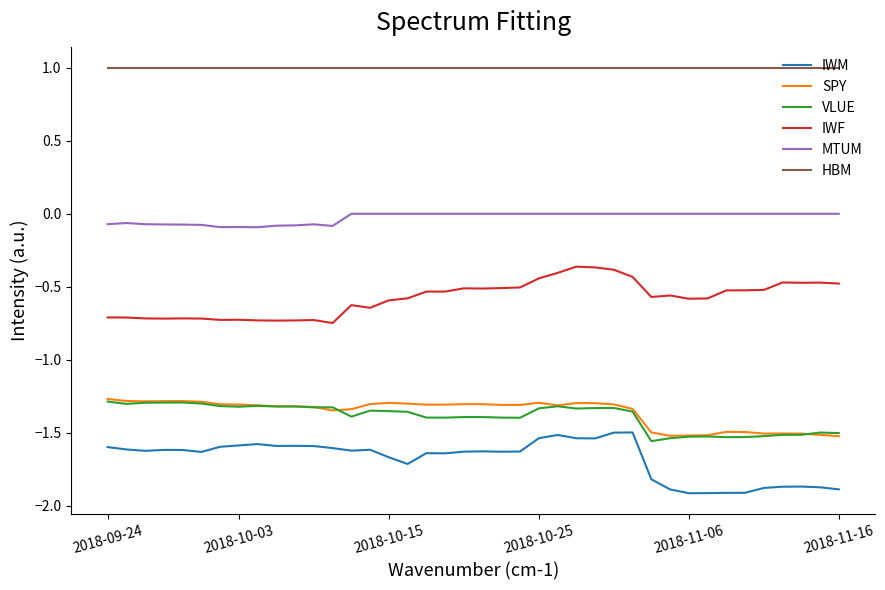

What is the difference between the maximum and minimum values in the IWM series?

0.4